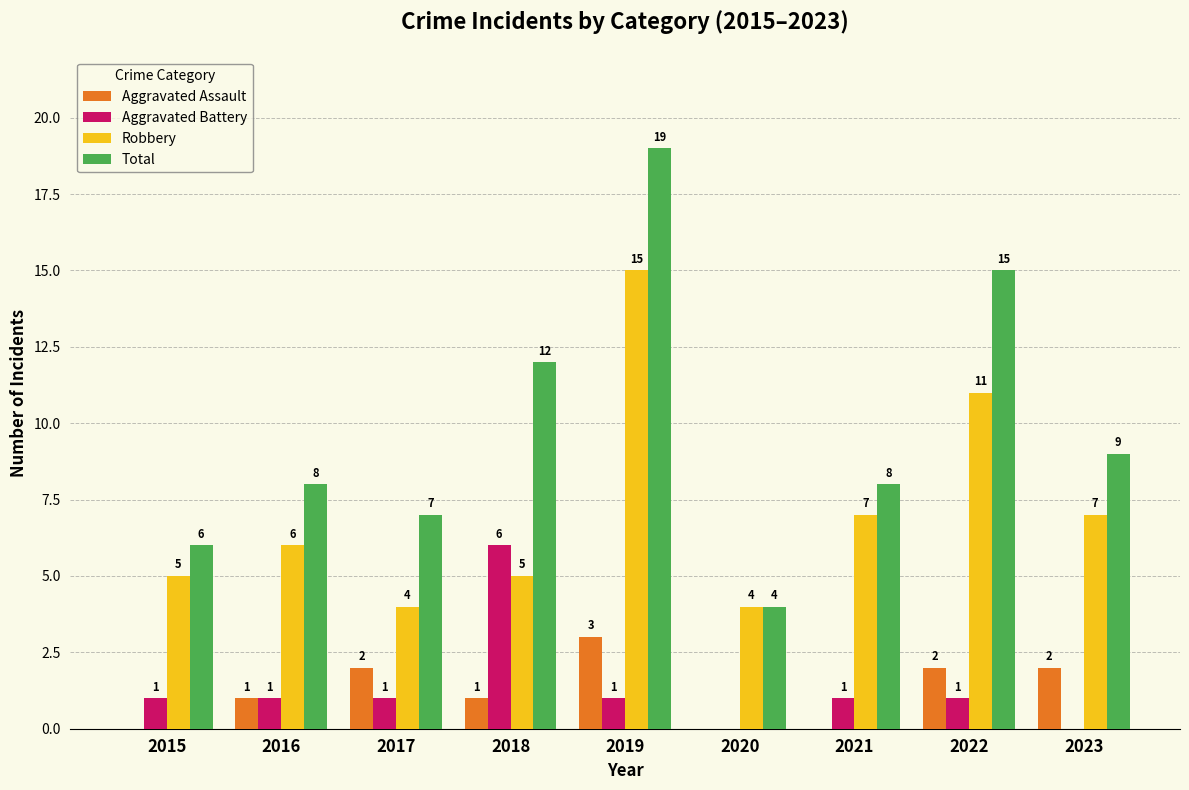

What is the spread (max minus min) of values at 2022?

14